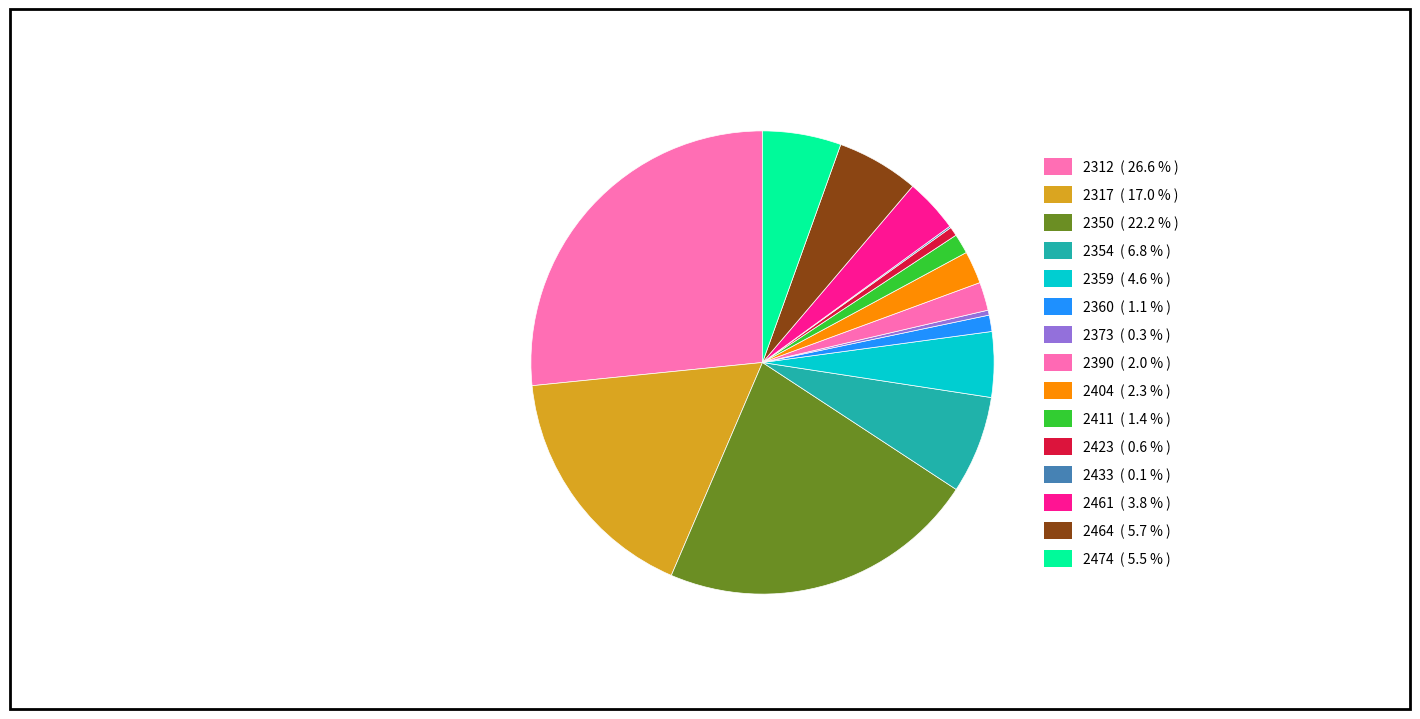

What portion of the pie excludes 2359?

95.4%